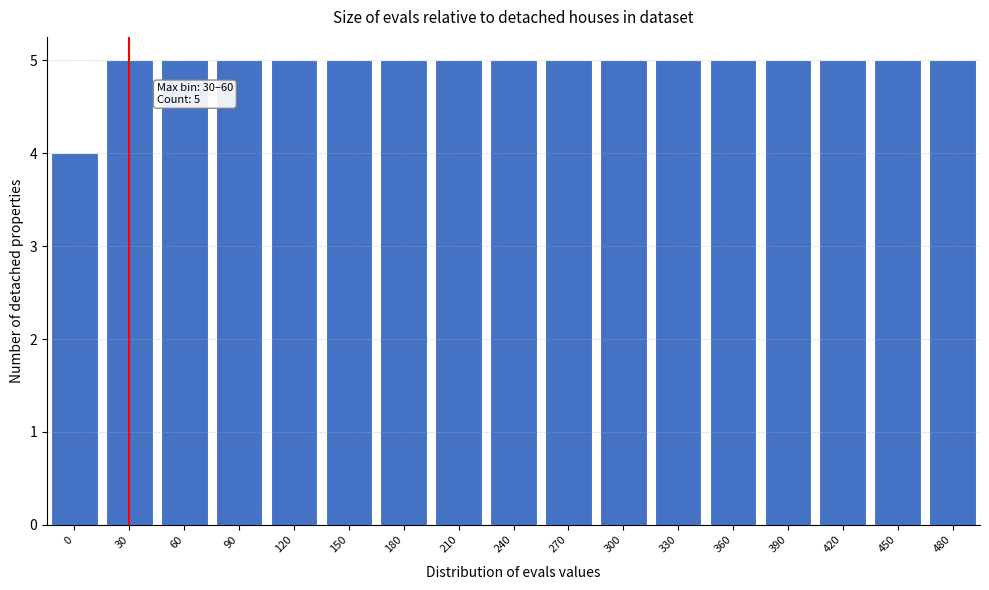

Reading left to right, list all the values displayed in this chart.

0=4	30=5	60=5	90=5	120=5	150=5	180=5	210=5	240=5	270=5	300=5	330=5	360=5	390=5	420=5	450=5	480=5